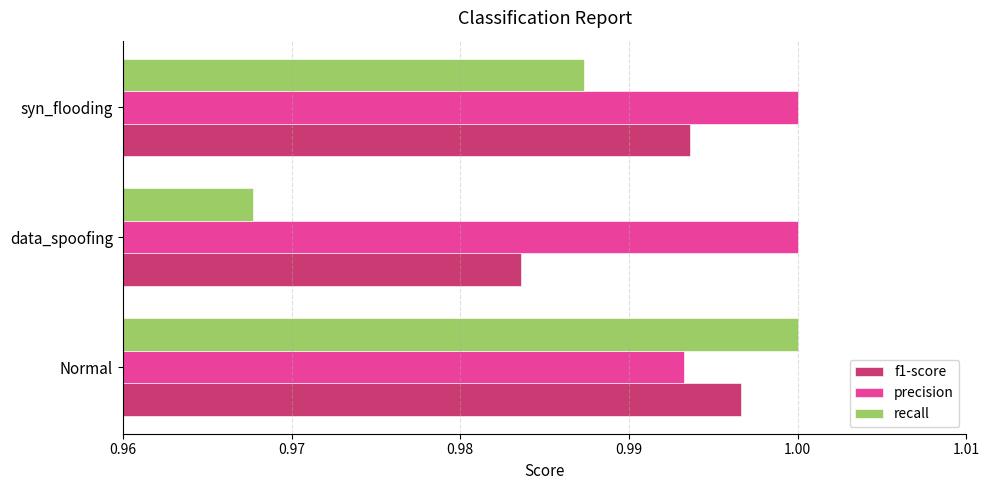

What is the total value across all series at data_spoofing?

3.0